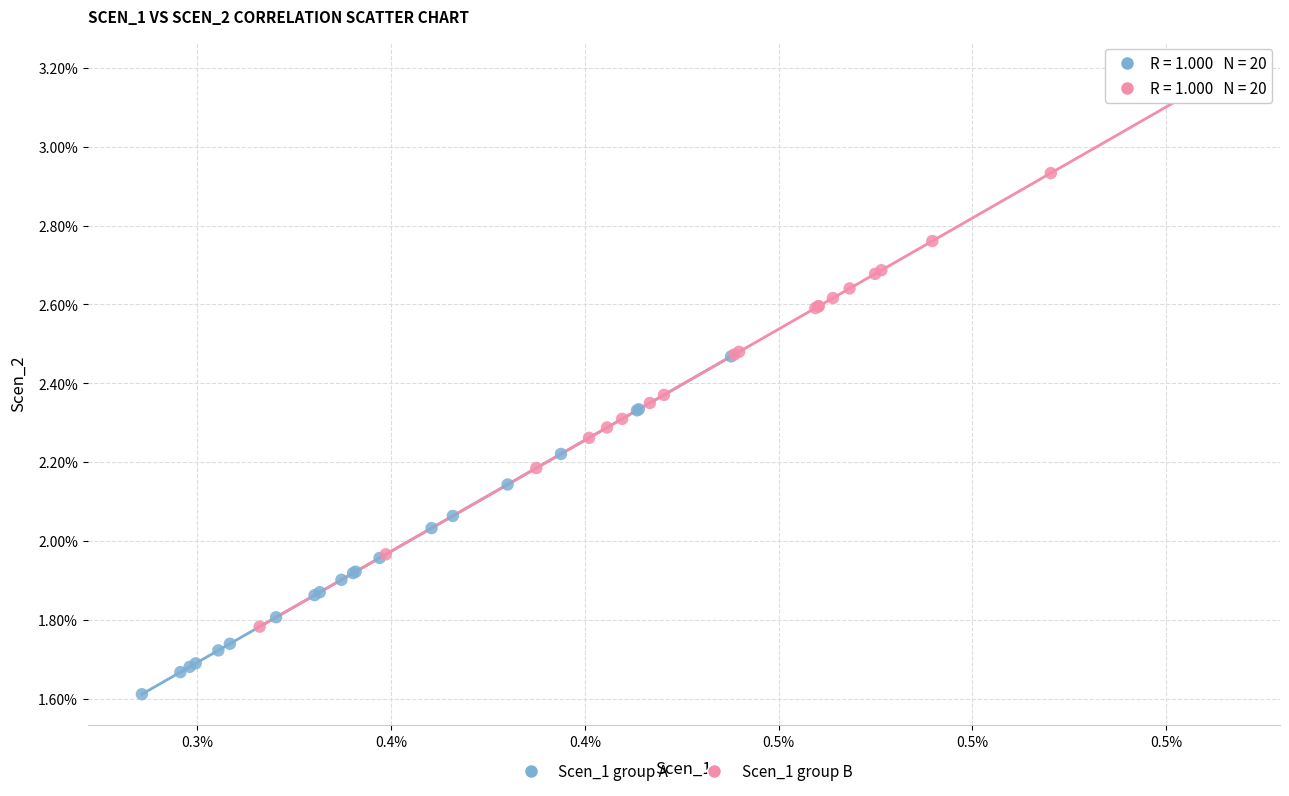

Which series contains the lowest Y value?

Scen_1 group A